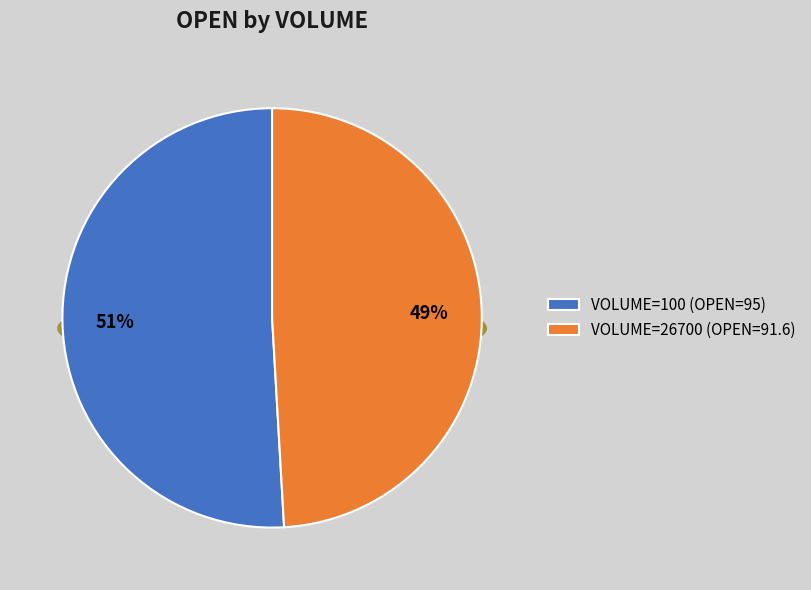

What percentage is the 26700 slice, to the nearest percent?

49%